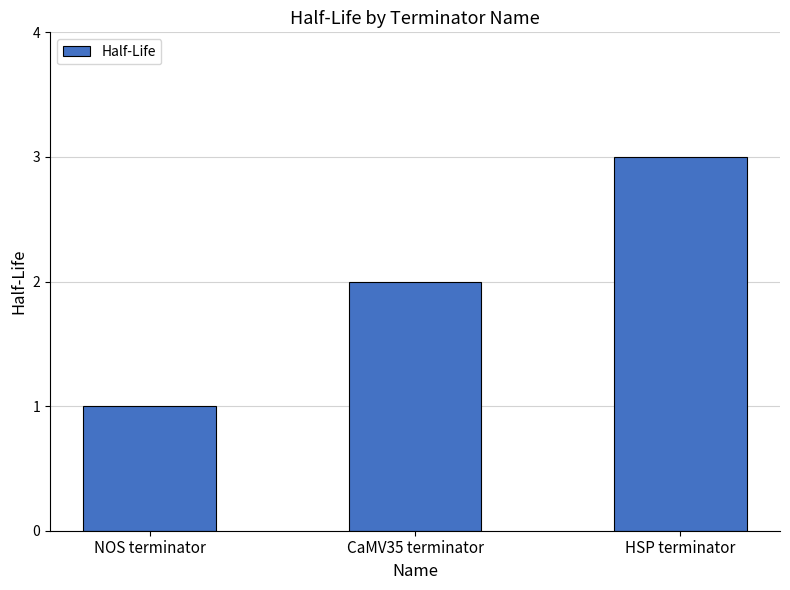

At which category does the chart reach its minimum across all series?

NOS terminator